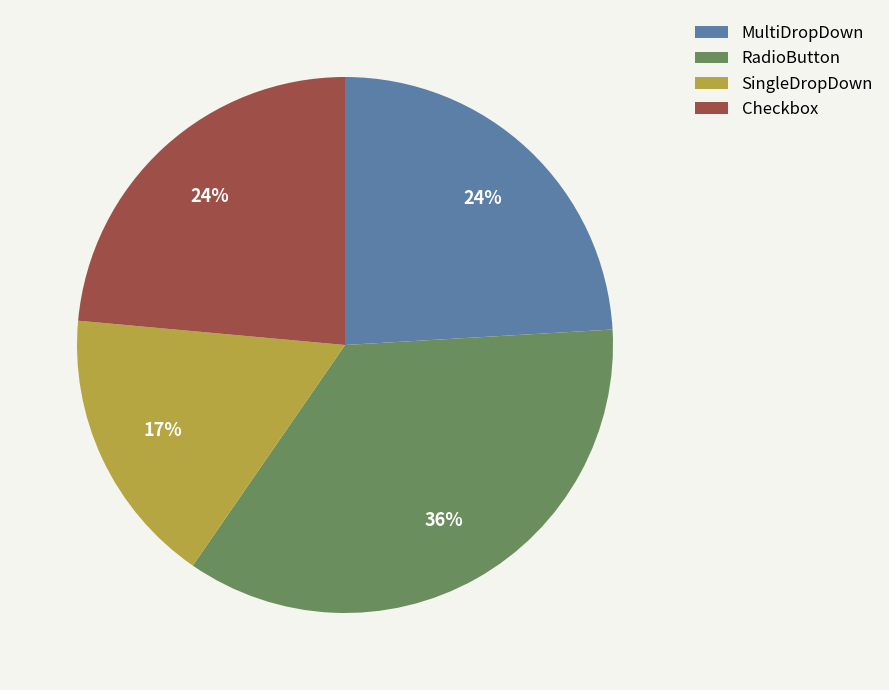

What is the largest slice in the pie chart?

RadioButton